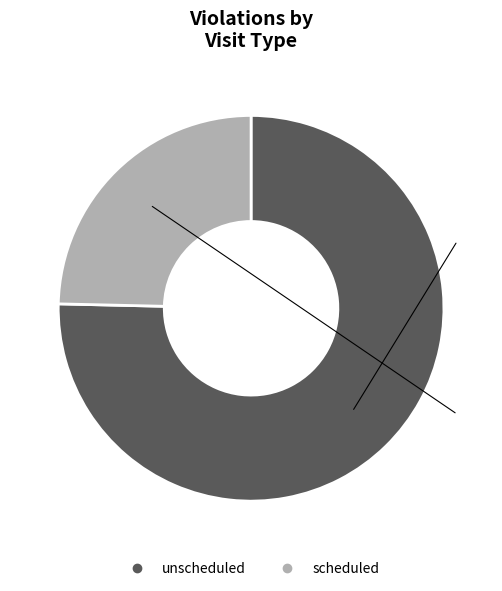

Which category has the smallest portion of the pie?

scheduled